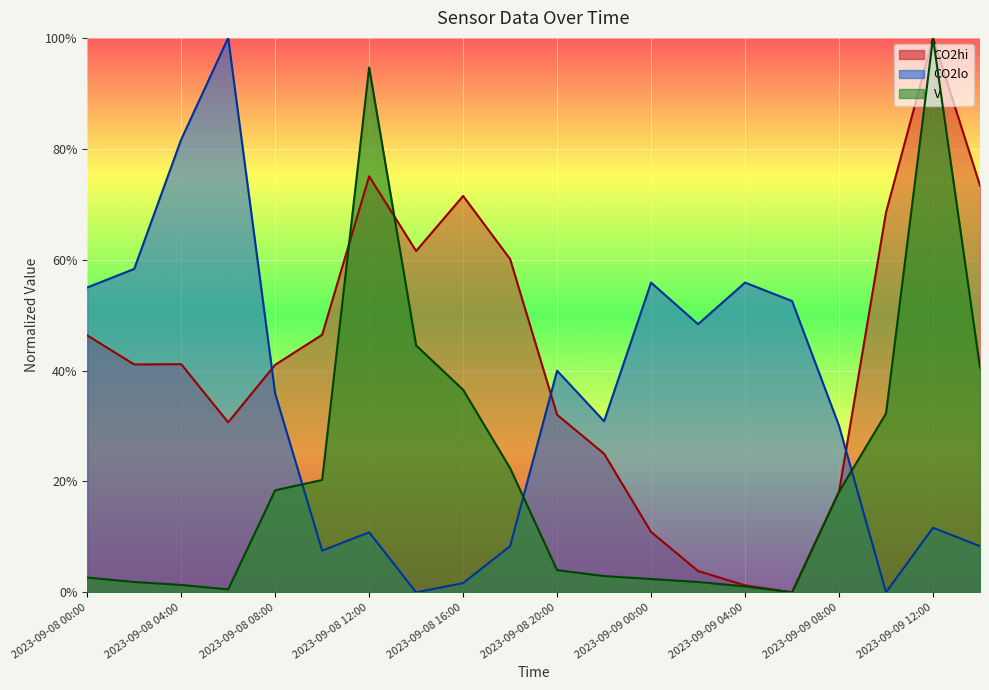

After their last crossing, which series has the higher values: CO2lo or V?

V